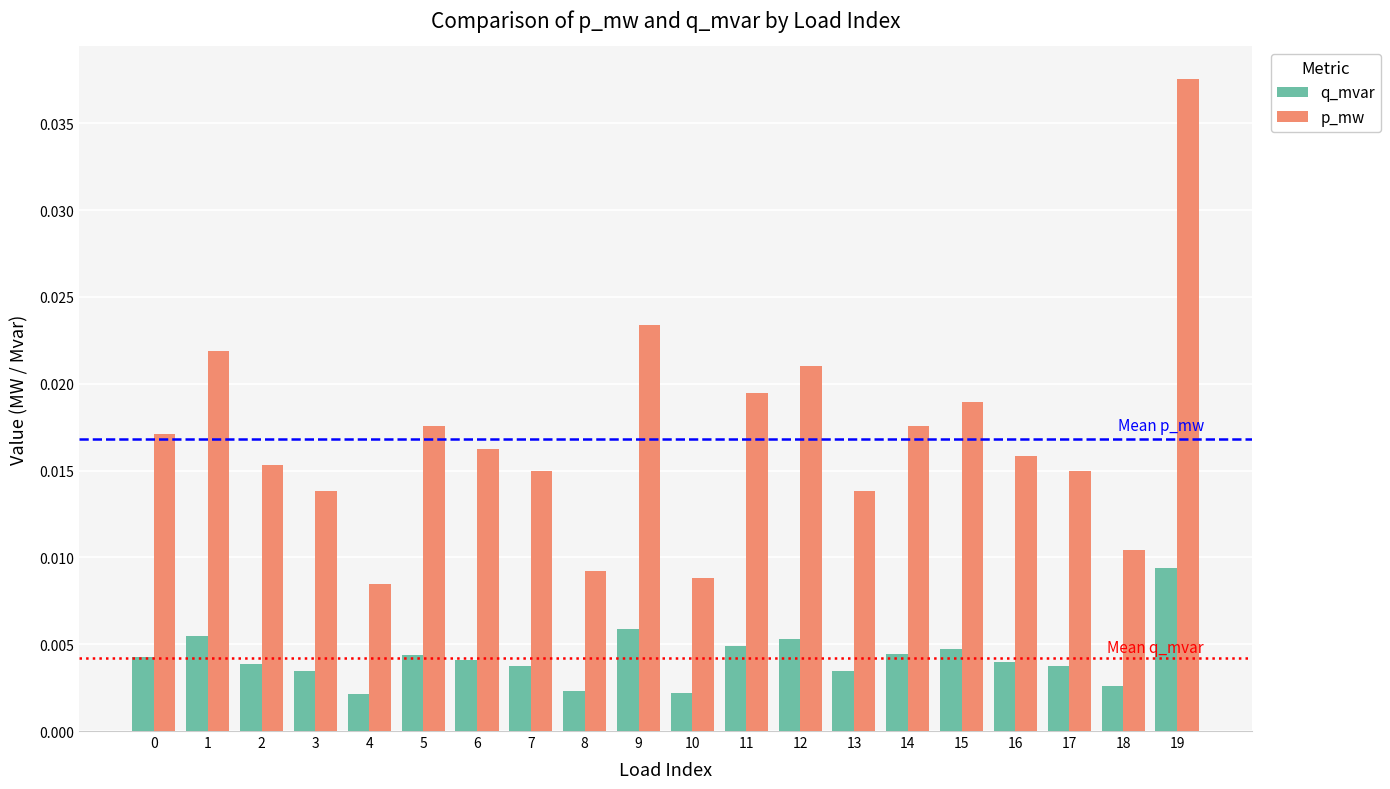

At how many categories does at least one series exceed 0?

20